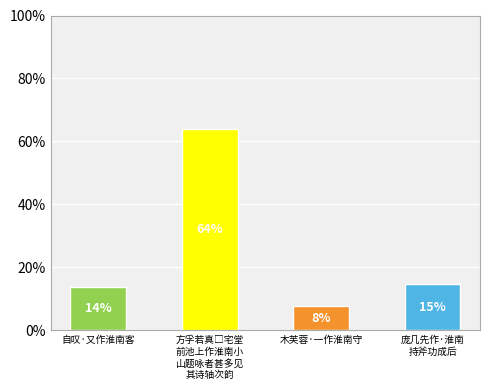

How many bars are there in total?

4